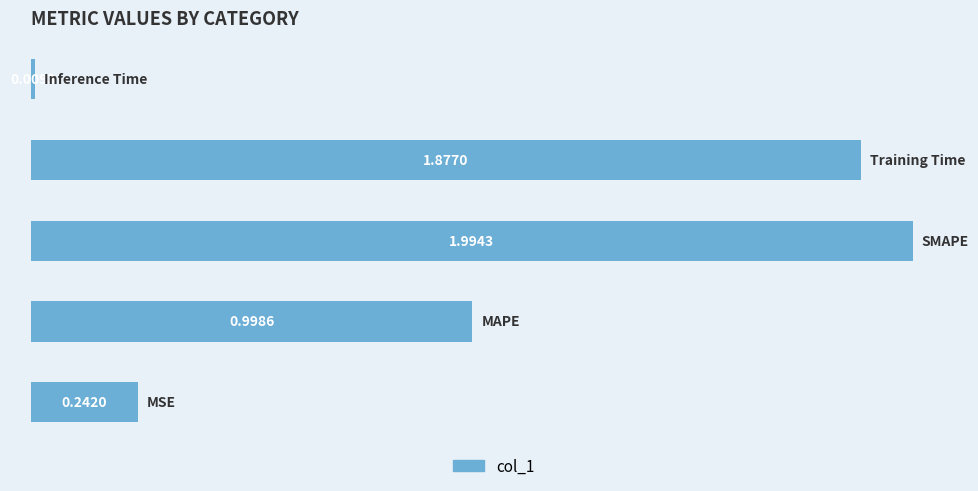

What is the sum of all values?

5.1